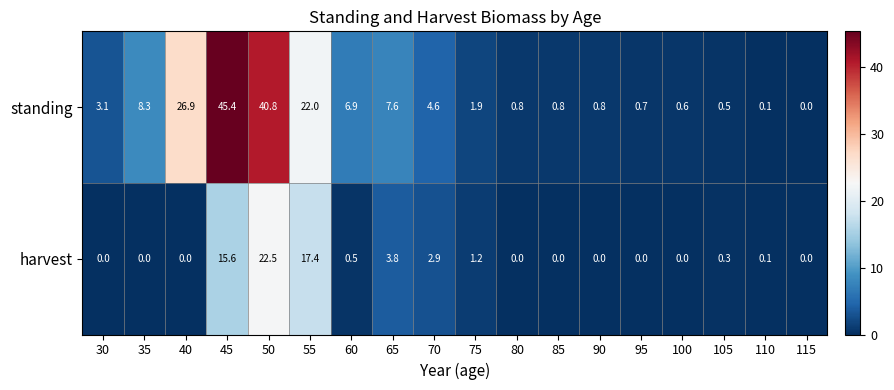

List the series in order of their peak value, lowest first.

harvest, standing